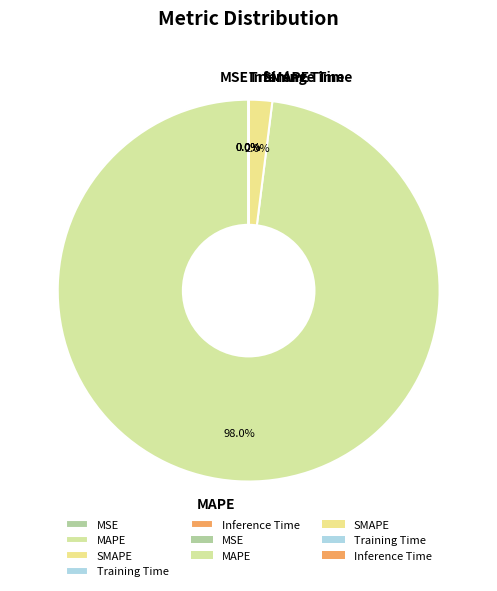

To the nearest percent, what is the difference between the SMAPE and MAPE slice percentages?

96%